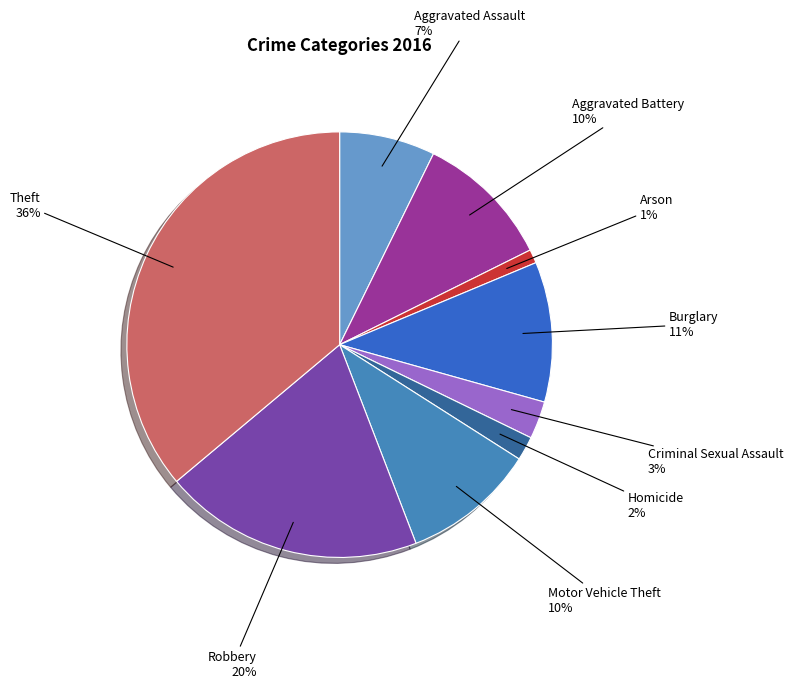

How many slices are in this pie chart?

9